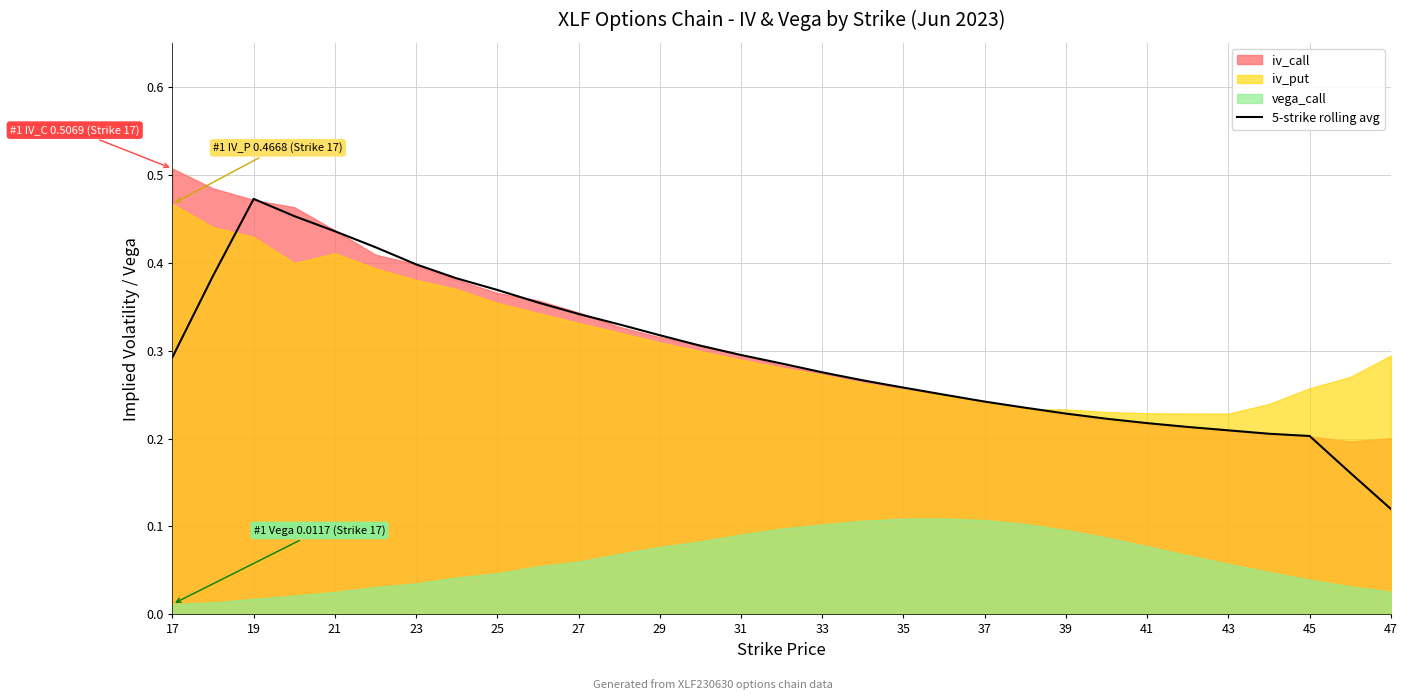

Which category has the lowest value in the 5-strike rolling avg series?

47